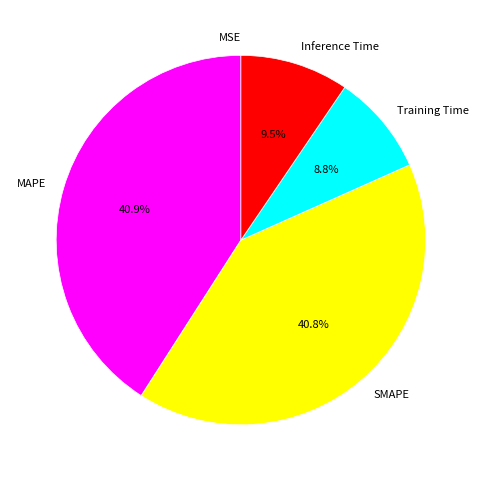

Does Inference Time account for over 50% of the chart?

No